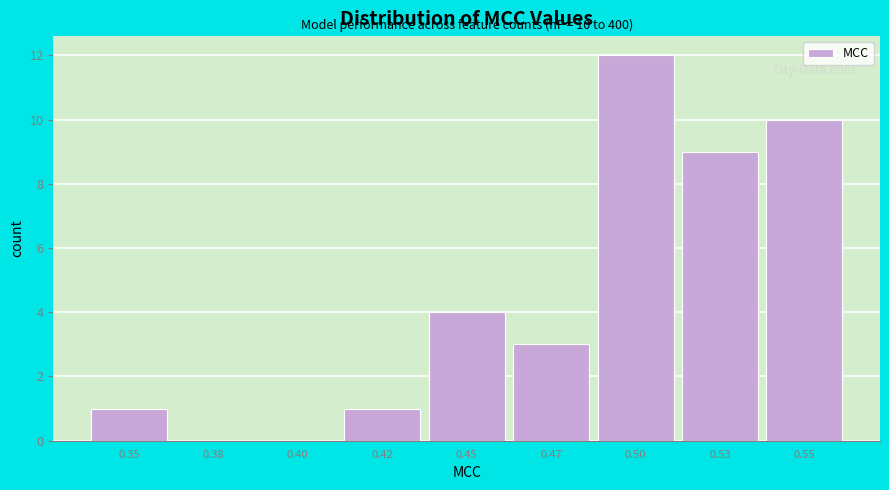

Reading left to right, extract all data points from this chart.

0.35=1	0.38=0	0.40=0	0.42=1	0.45=4	0.47=3	0.50=12	0.53=9	0.55=10